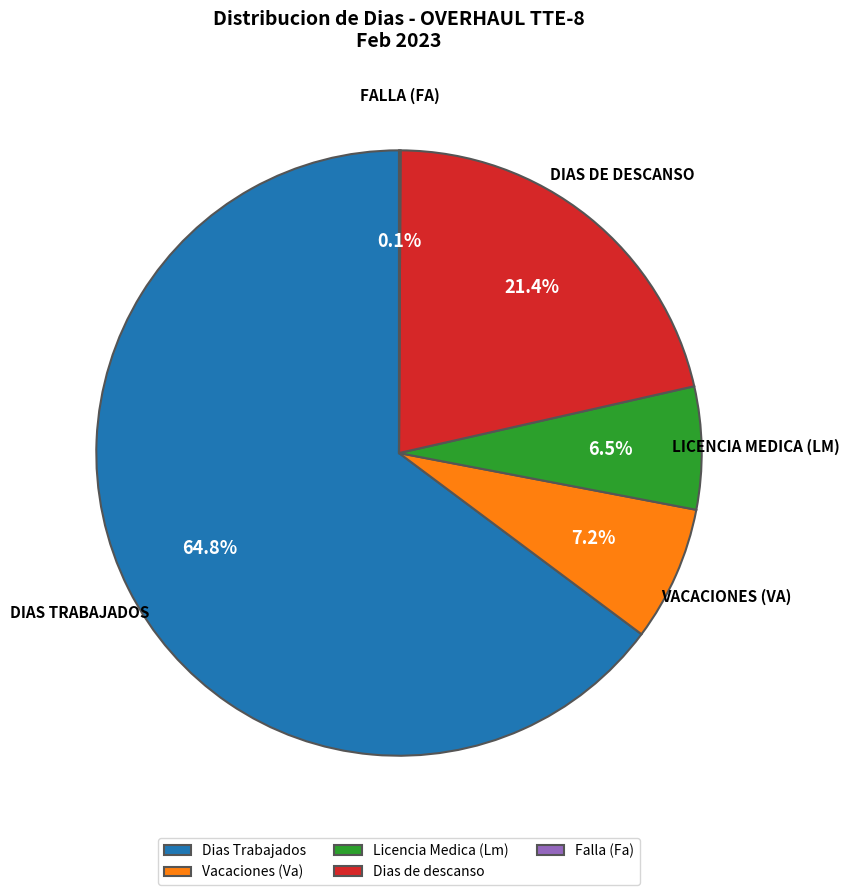

Which slice is the largest?

Dias Trabajados